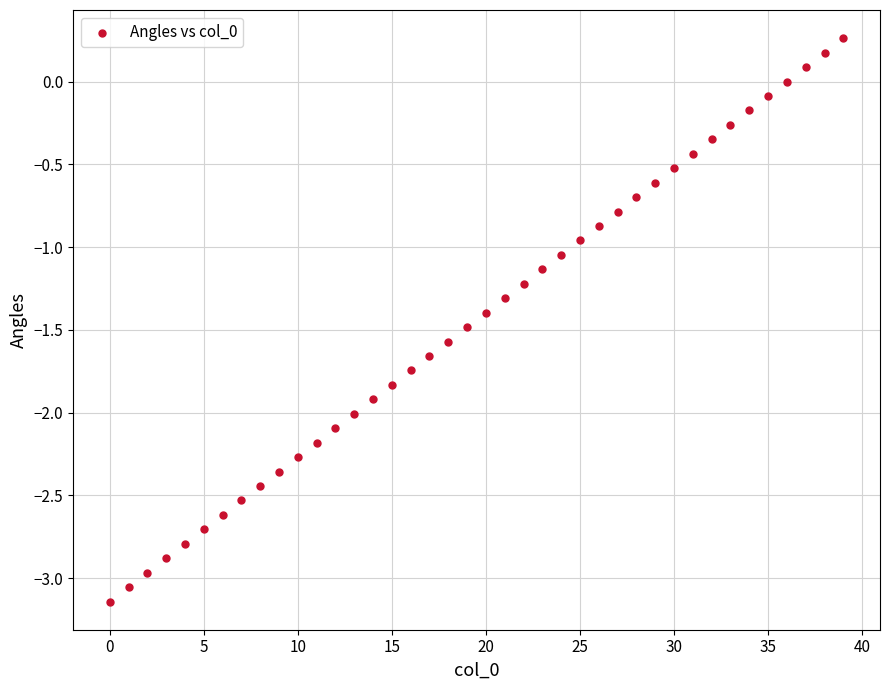

What is the range of Y values (max minus min)?

3.4